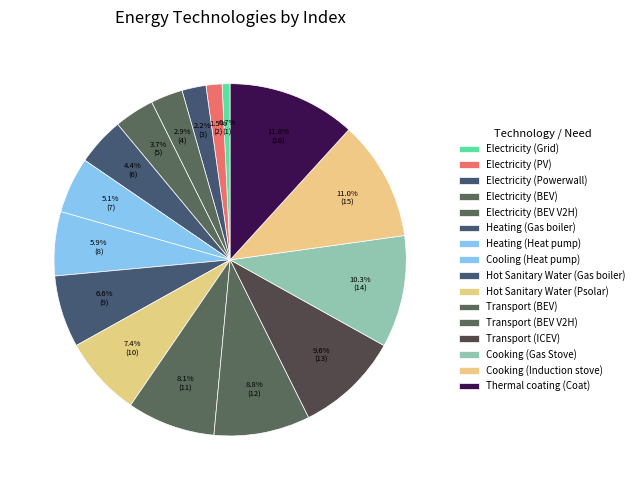

What percentage is the Electricity (Powerwall) slice, to the nearest percent?

2%